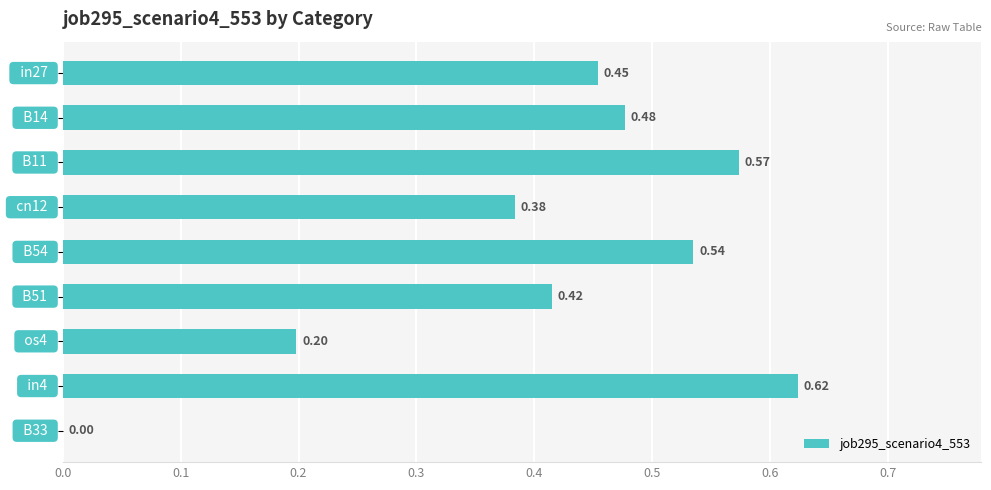

Does the chart contain stacked bars?

No